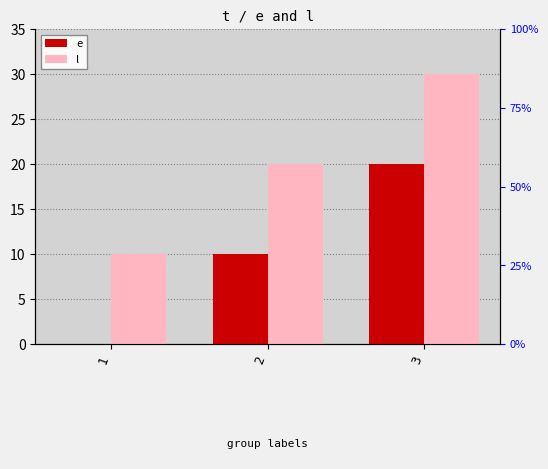

What is the sum of the e values at 3 and 1?

20